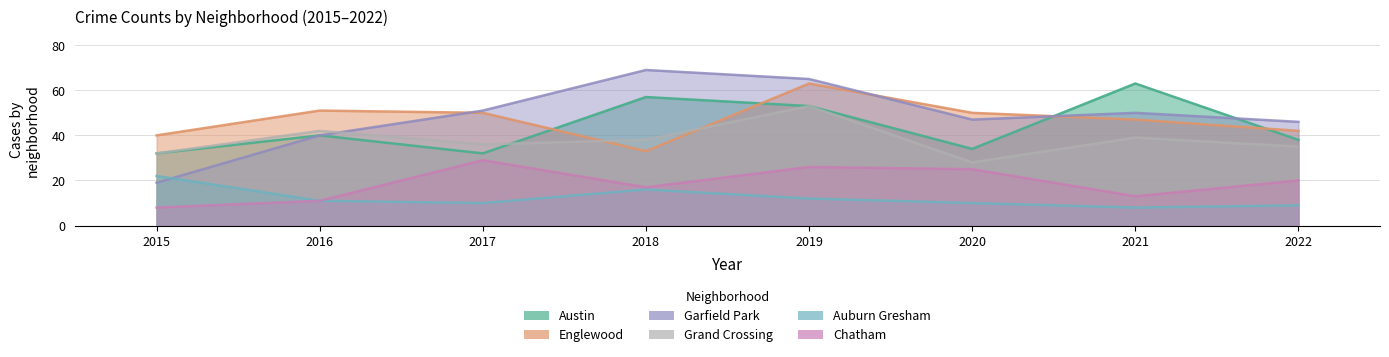

At how many categories does at least one series exceed 13?

8